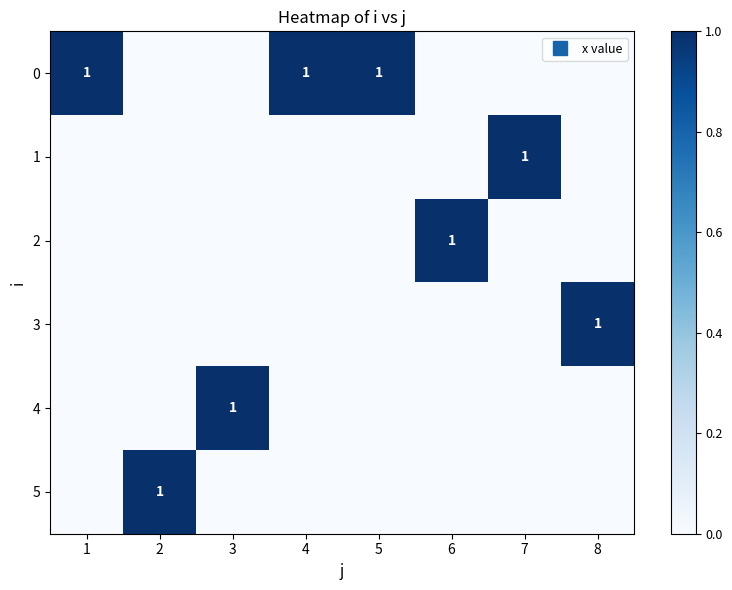

The 4 series shows 0 at 3. True or false?

False